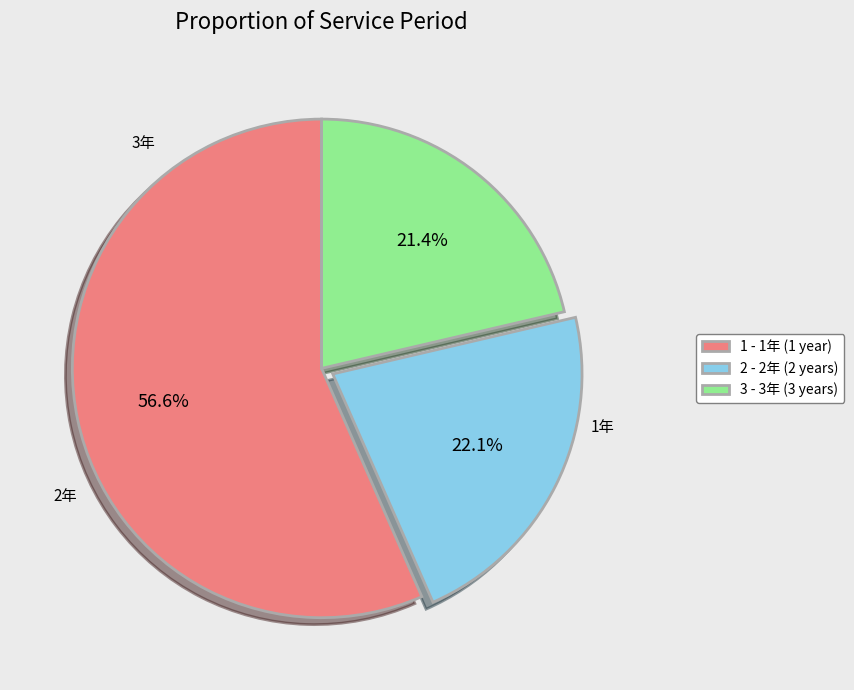

Between 2 - 2年 (2 years) and 1 - 1年 (1 year), which is larger?

1 - 1年 (1 year)